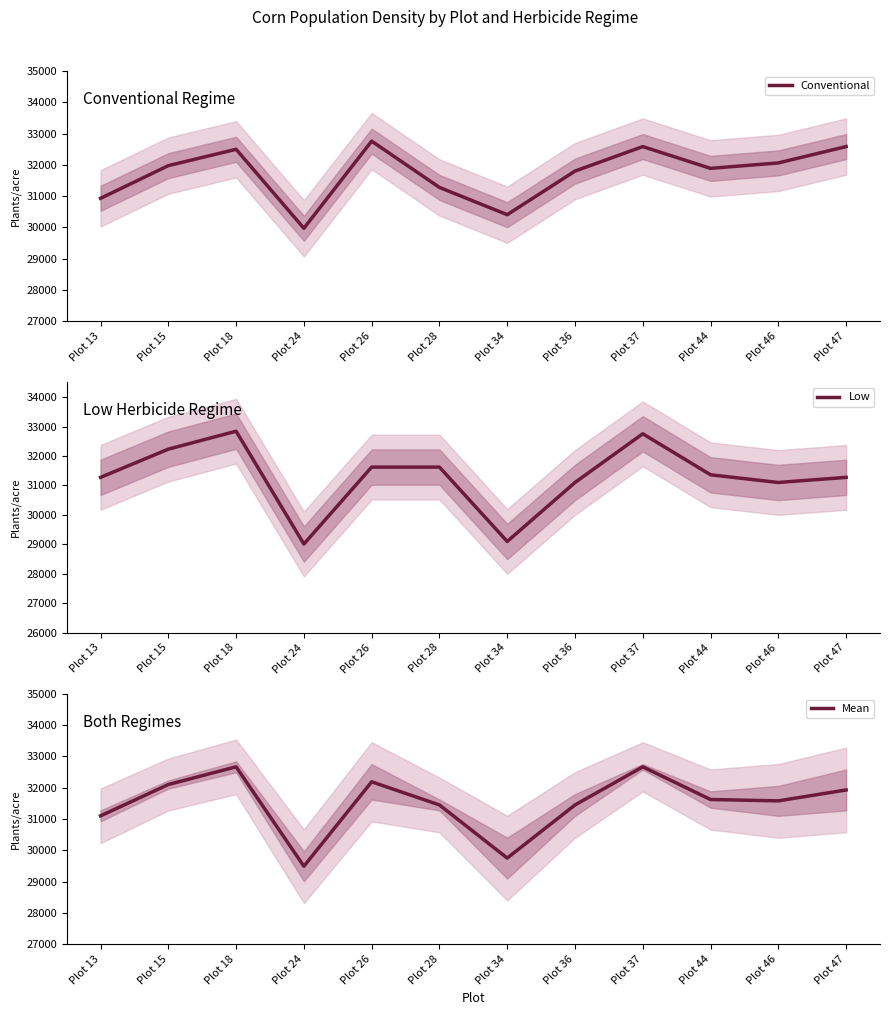

Is it true that Mean equals 31101.8 at Plot 13?

True